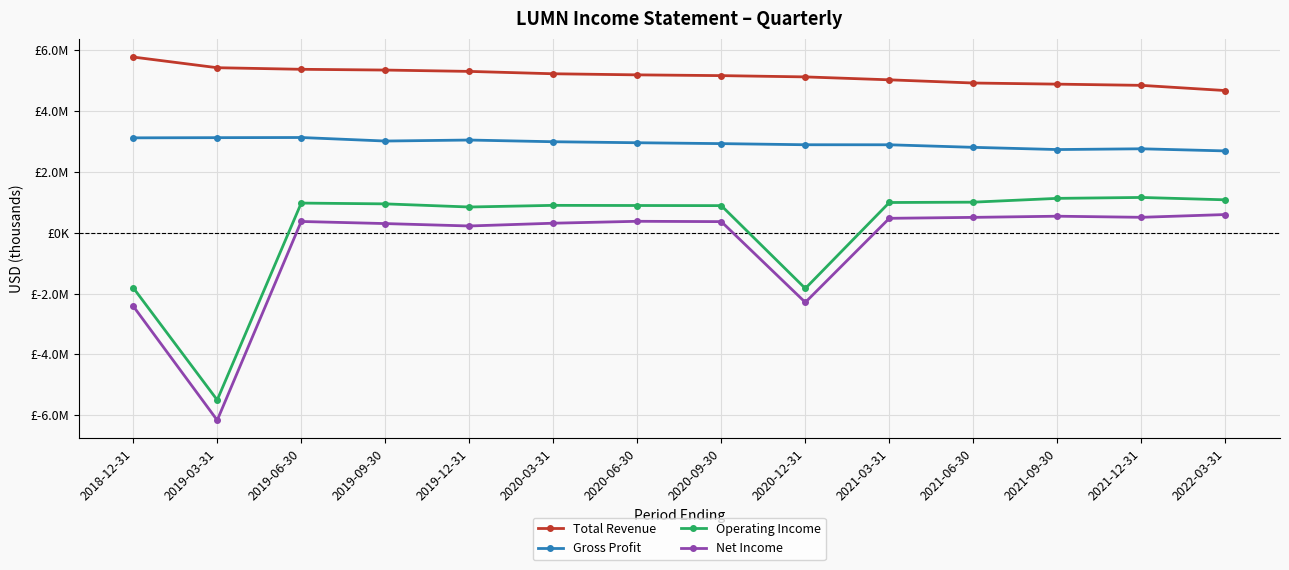

Is this an area chart (filled region under the line)?

No